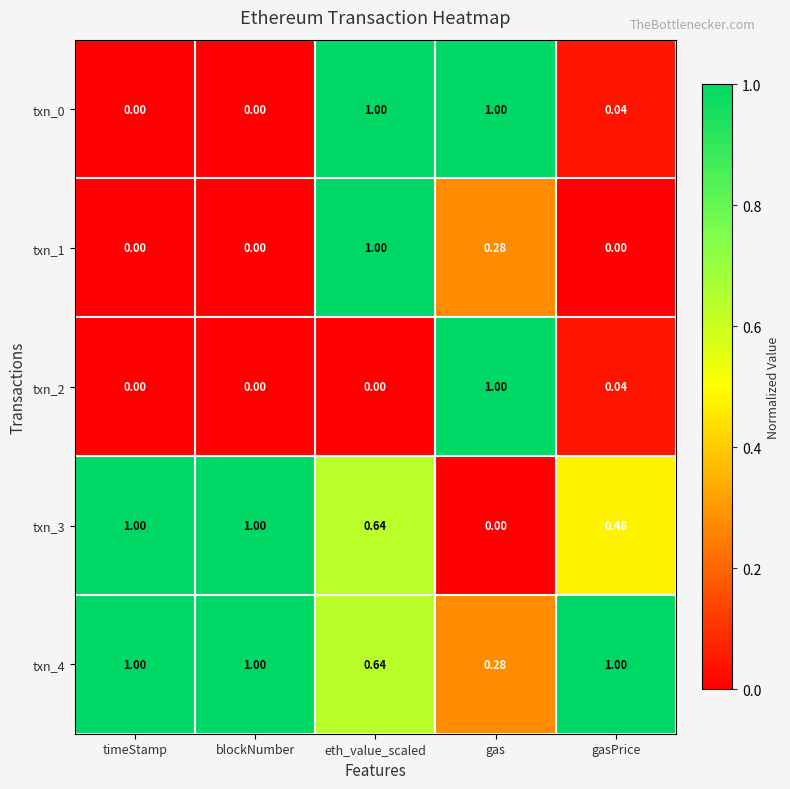

At which category is the sum across all series the highest?

eth_value_scaled